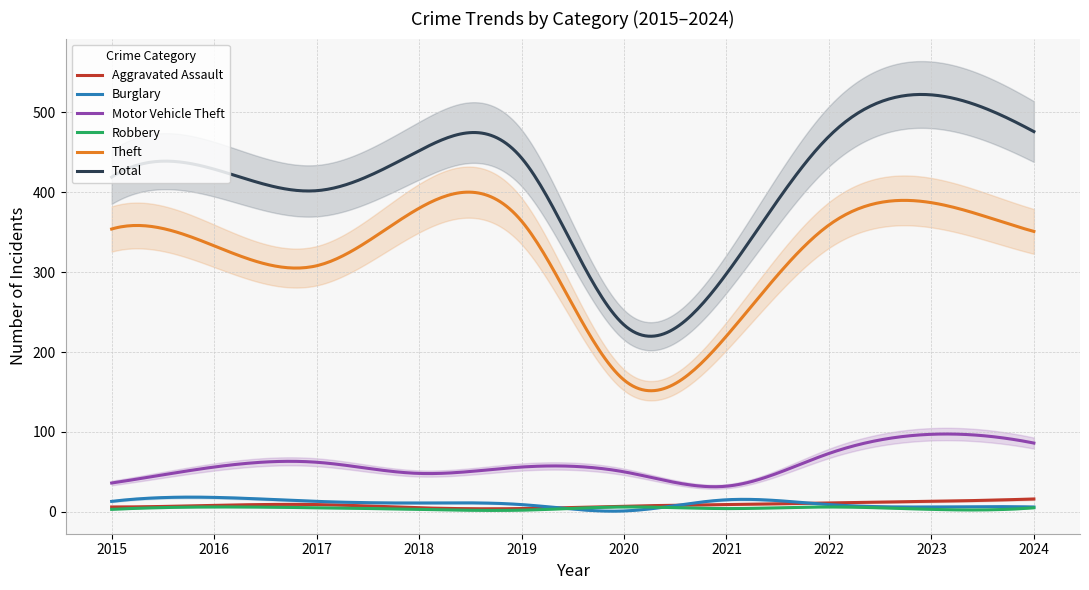

Rank the series at 2018 from highest to lowest value.

Total, Theft, Motor Vehicle Theft, Burglary, Aggravated Assault, Robbery